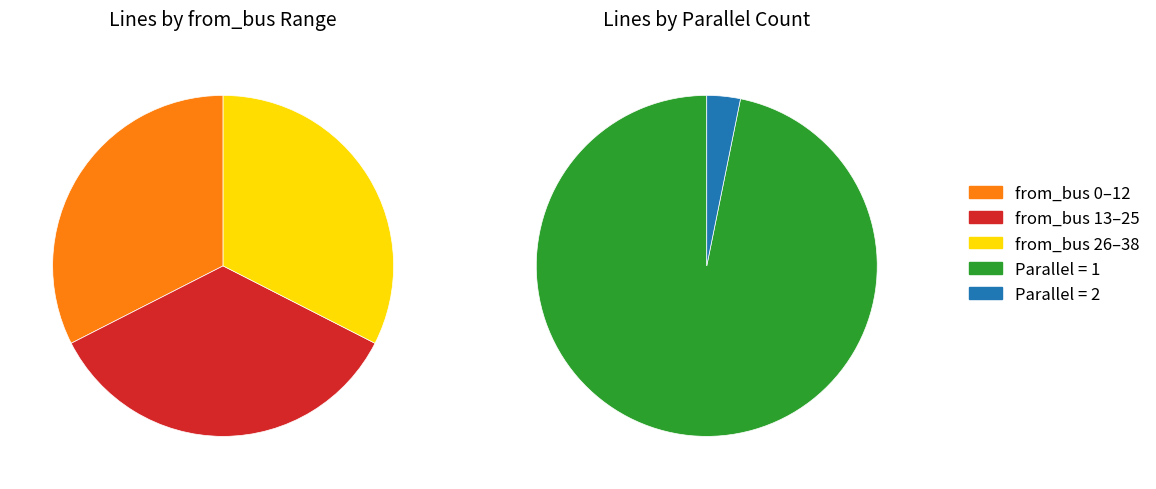

Count the number of slices in the pie.

2